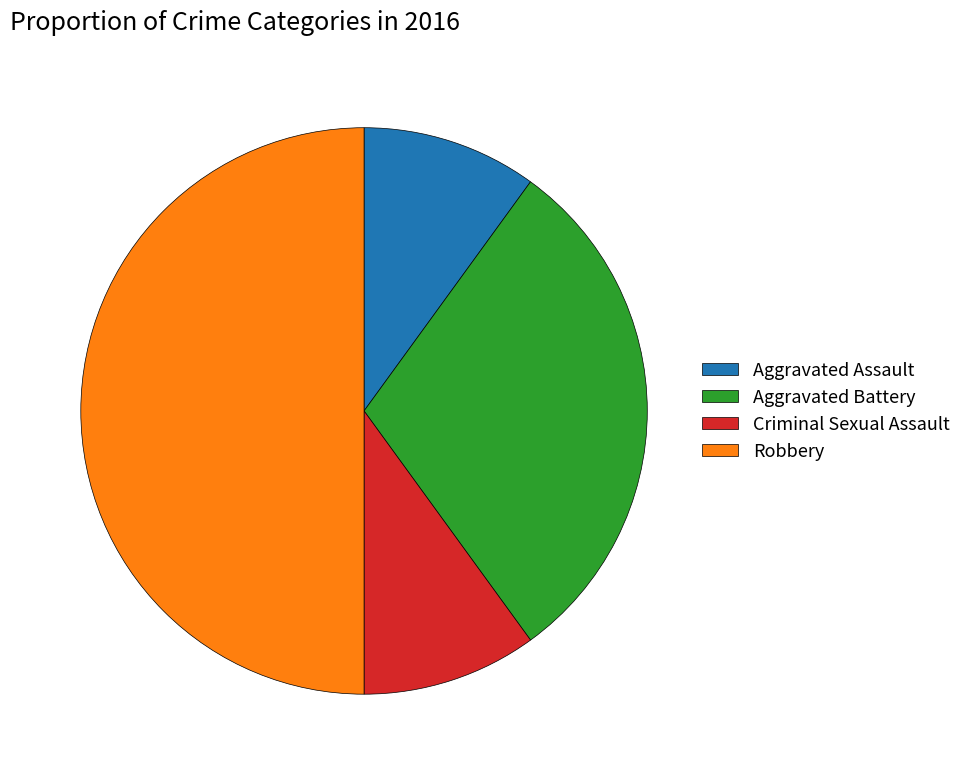

Combined, do Criminal Sexual Assault and Robbery account for over 50%?

Yes